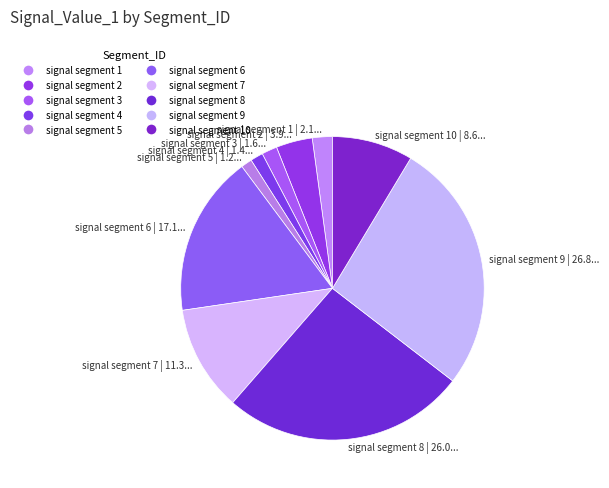

Is there a majority slice in this chart?

No